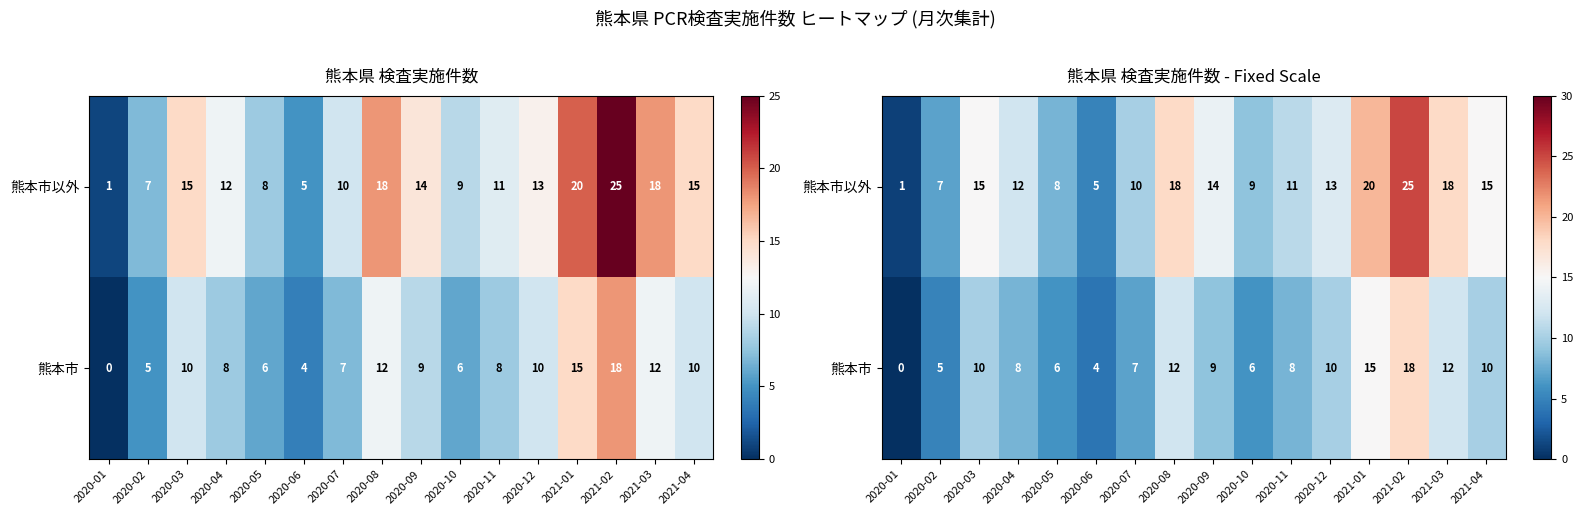

What is the sum of all 熊本市以外 values?

201